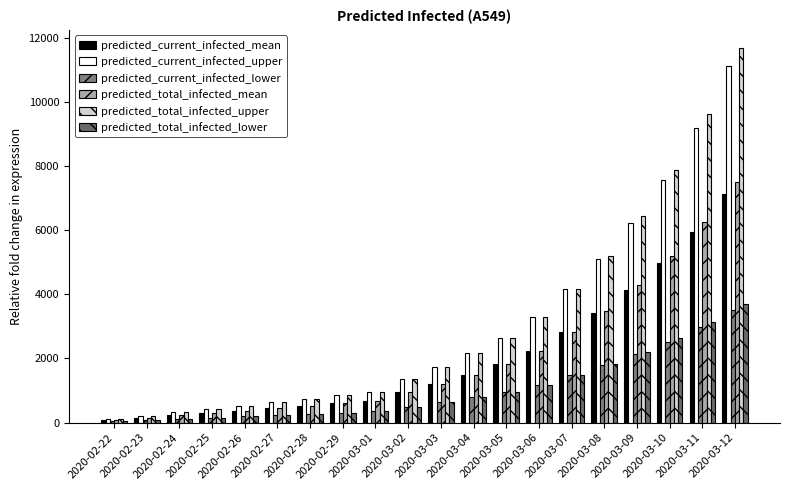

What are all the series names shown in the legend?

predicted_current_infected_mean, predicted_current_infected_upper, predicted_current_infected_lower, predicted_total_infected_mean, predicted_total_infected_upper, predicted_total_infected_lower